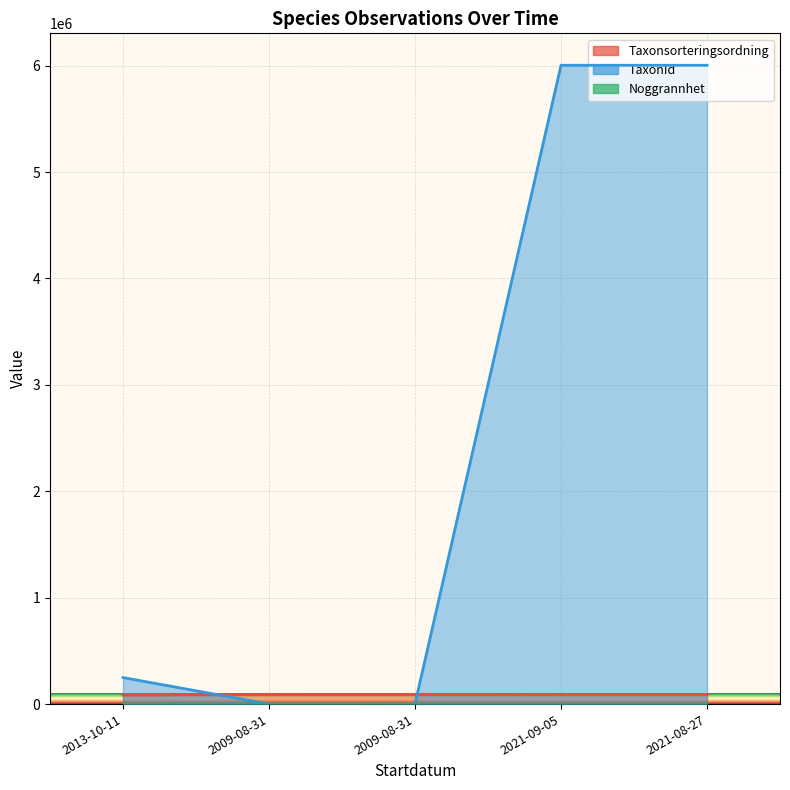

What is the total value across all series at 2021-09-05?

6093981